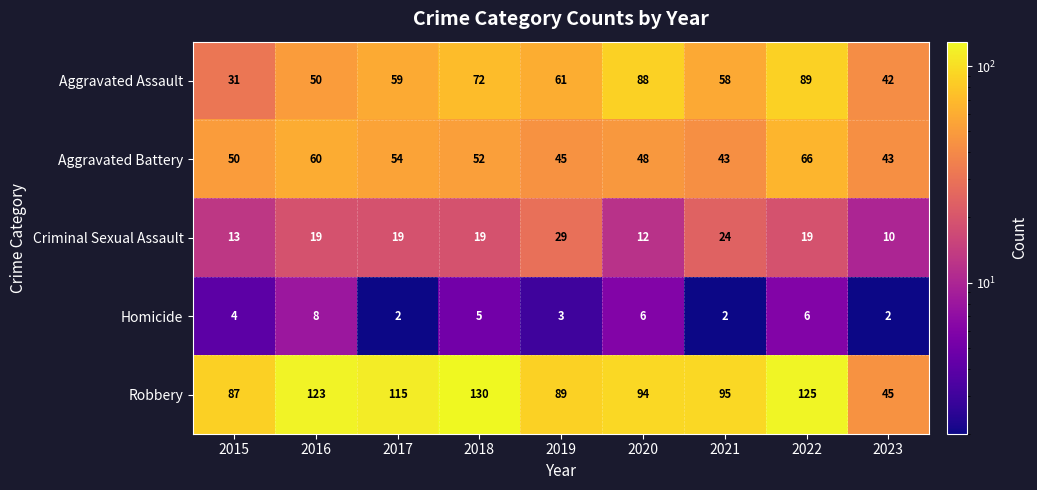

At which label is Robbery closest to 87?

2015